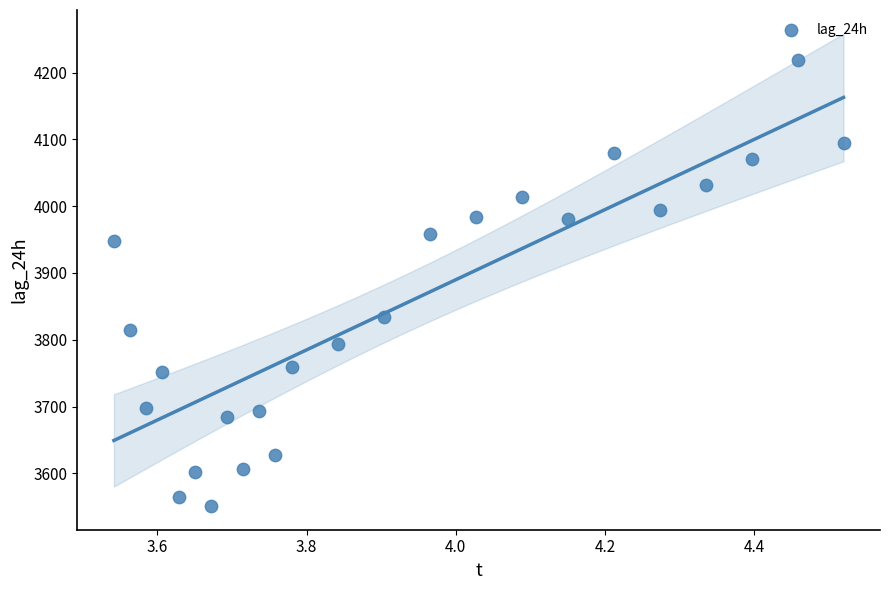

What is the range of Y values (max minus min)?

668